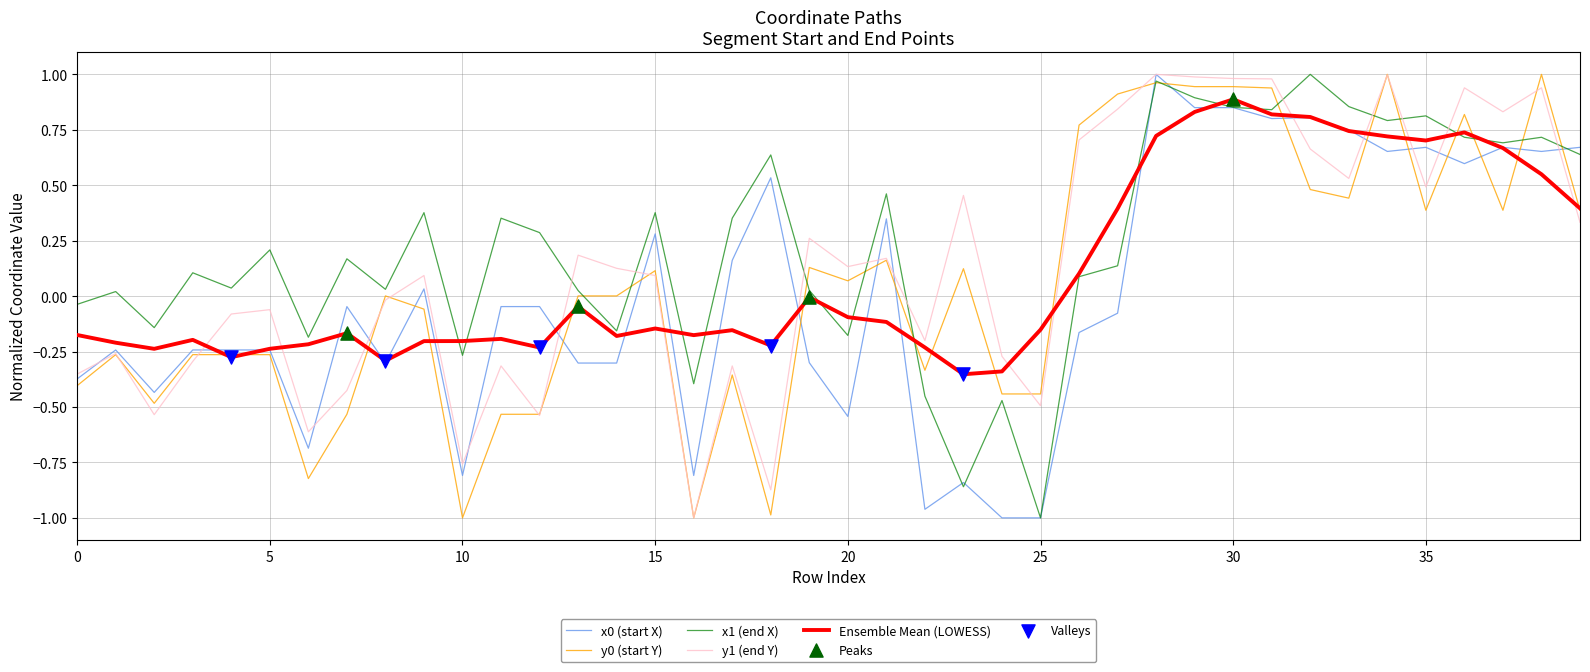

At how many categories does at least one series exceed 0?

32